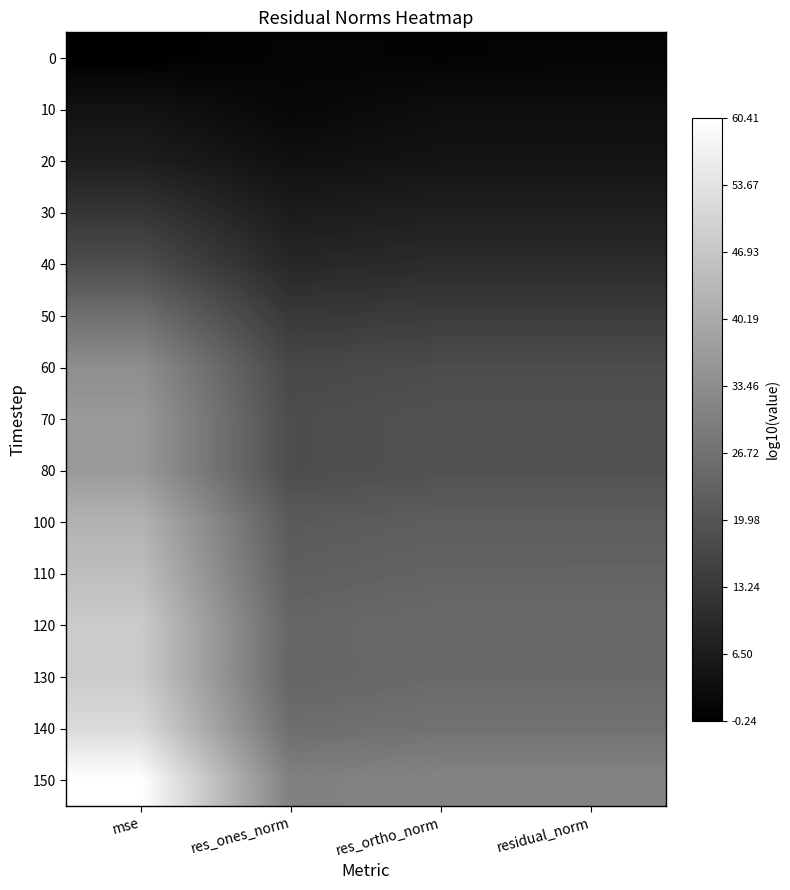

Which has a higher value, residual_norm or res_ones_norm?

residual_norm